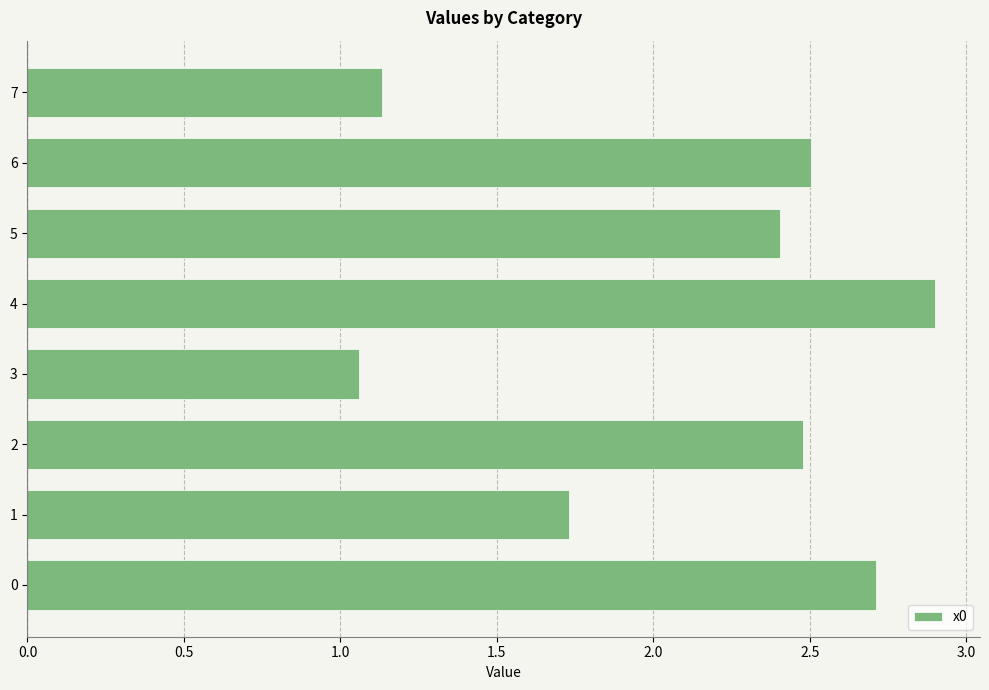

At which category does the chart reach its minimum across all series?

3